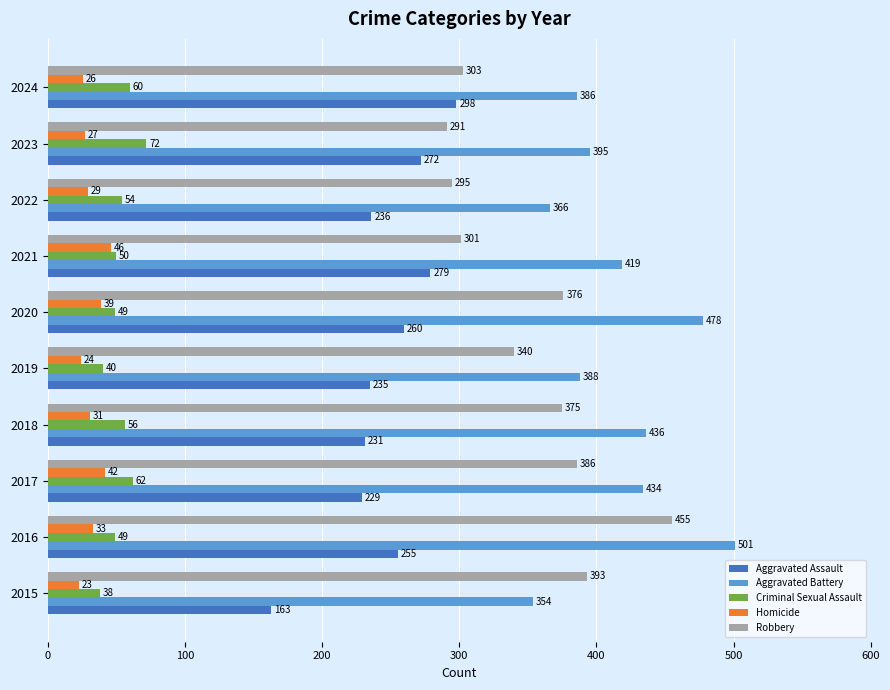

At which label does Homicide reach its peak?

2021